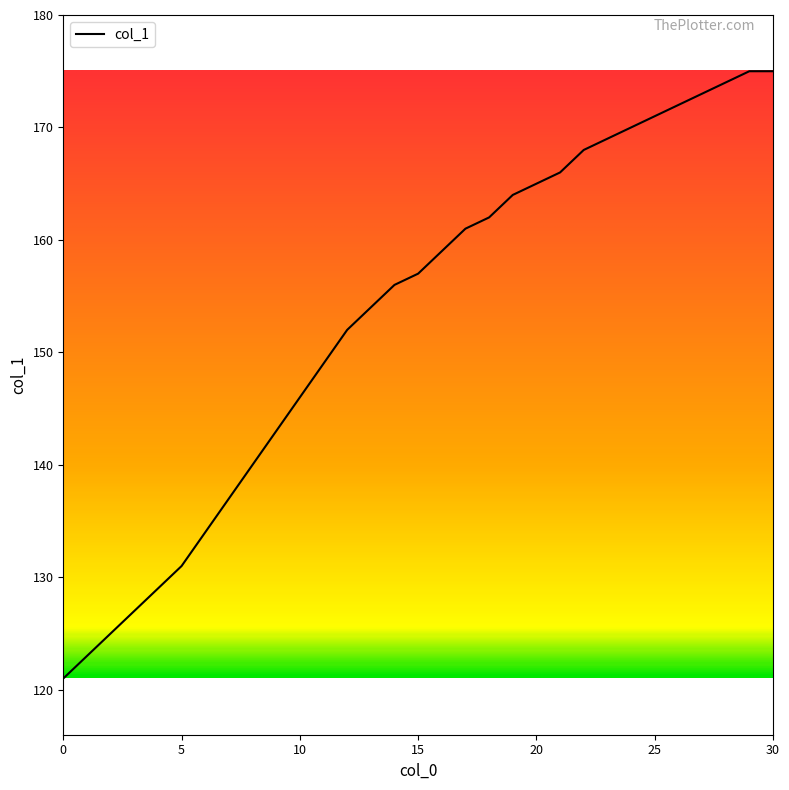

What is the smallest value displayed?

121